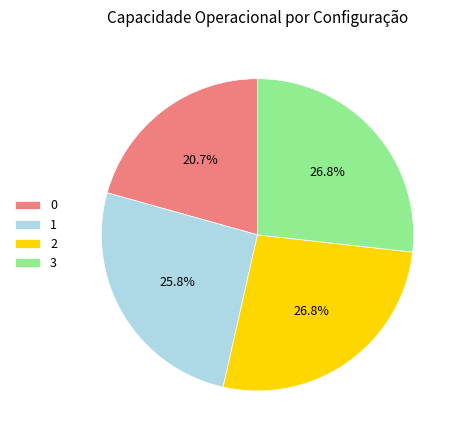

Is there any slice that represents more than half of the pie?

No